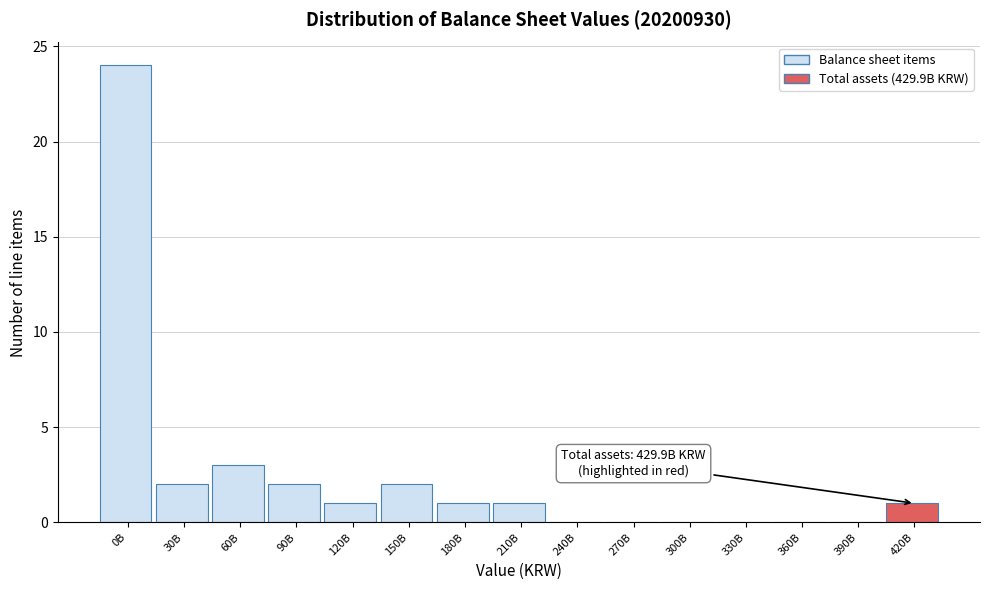

Reading left to right, extract all data points from this chart.

0B=24	30B=2	60B=3	90B=2	120B=1	150B=2	180B=1	210B=1	240B=0	270B=0	300B=0	330B=0	360B=0	390B=0	420B=1